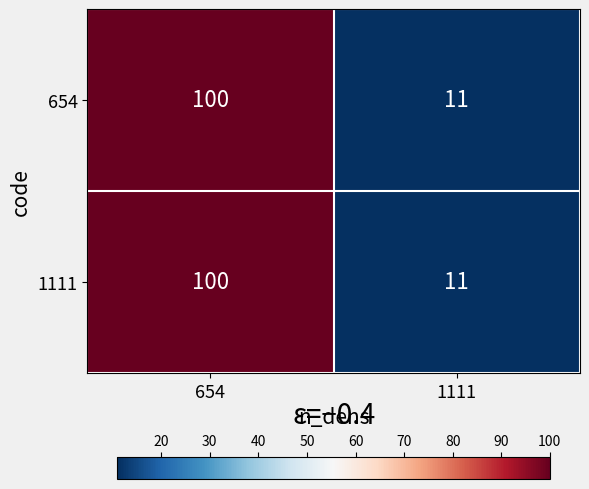

Reading right to left, extract all data points from this chart.

654: 1111=11	654=100
1111: 1111=11	654=100